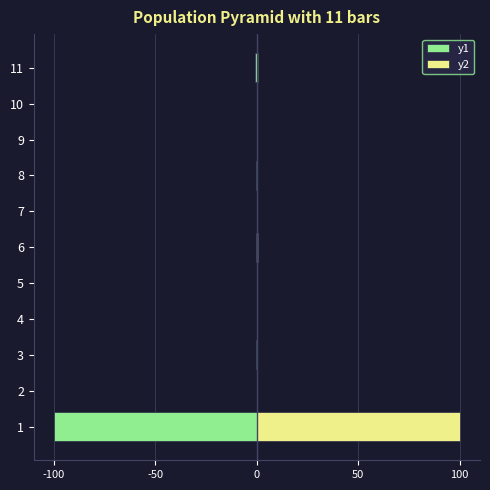

Reading right to left, transcribe all the data shown in this chart.

y1: -0.8	-0.1	-0.0	-0.3	-0.0	-0.4	-0.0	-0.0	-0.2	-0.0	-100.0
y2: 0.8	0.1	0.0	0.3	0.0	0.4	0.0	0.0	0.2	0.0	100.0